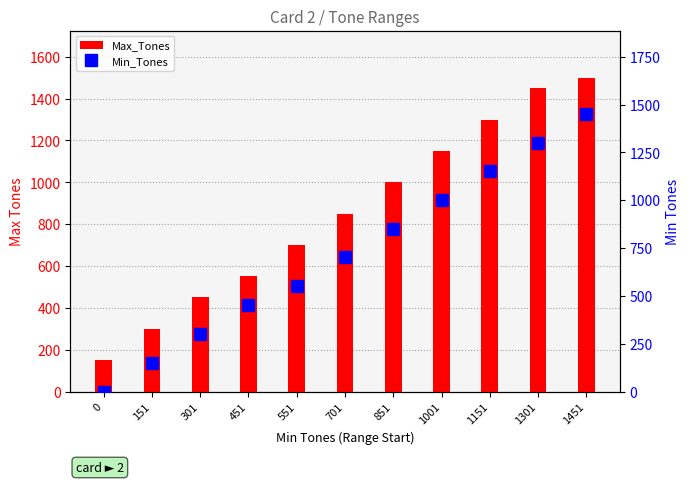

At which category is the sum across all series the highest?

1451